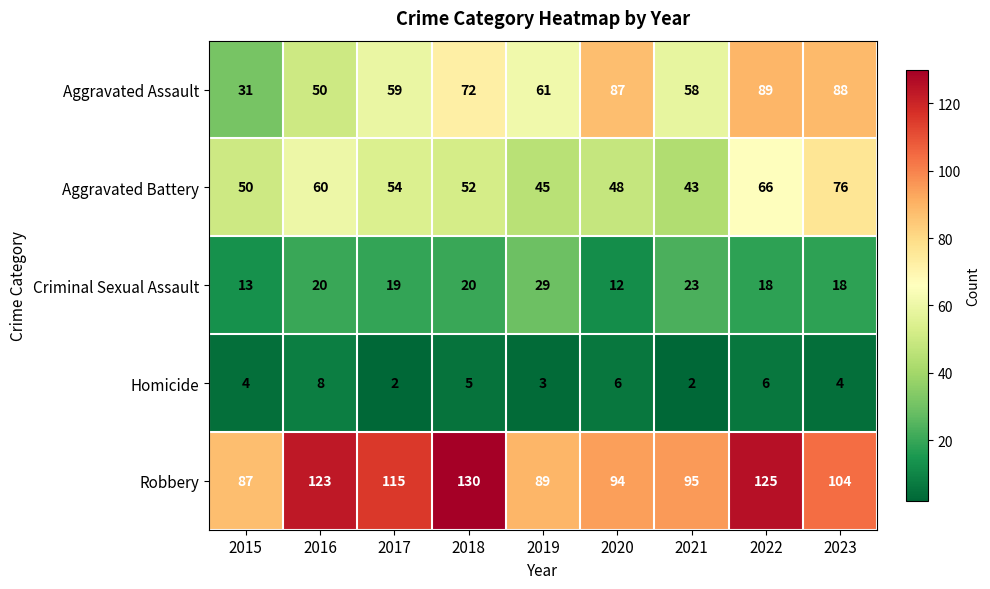

Is it true that Aggravated Battery equals 17 at 2016?

False